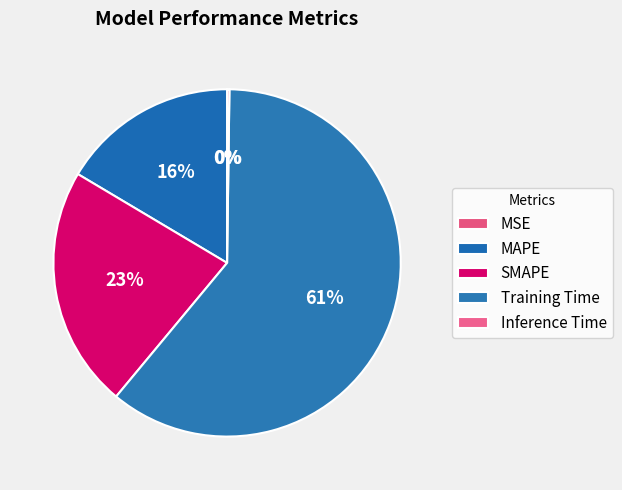

True or false: Inference Time accounts for 0% of the total.

True